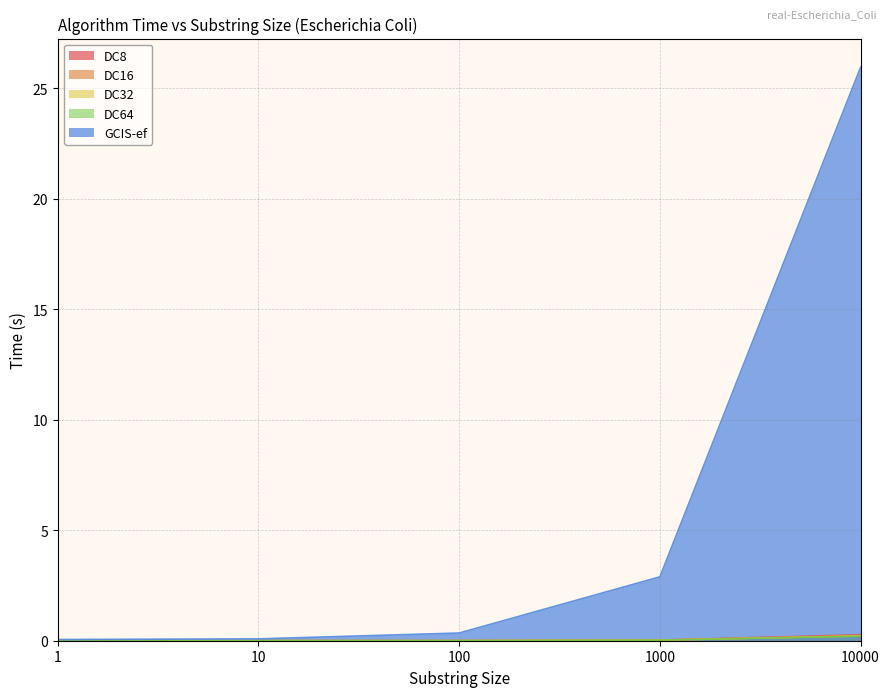

List the series in order of their peak value, highest first.

GCIS-ef, DC8, DC16, DC32, DC64